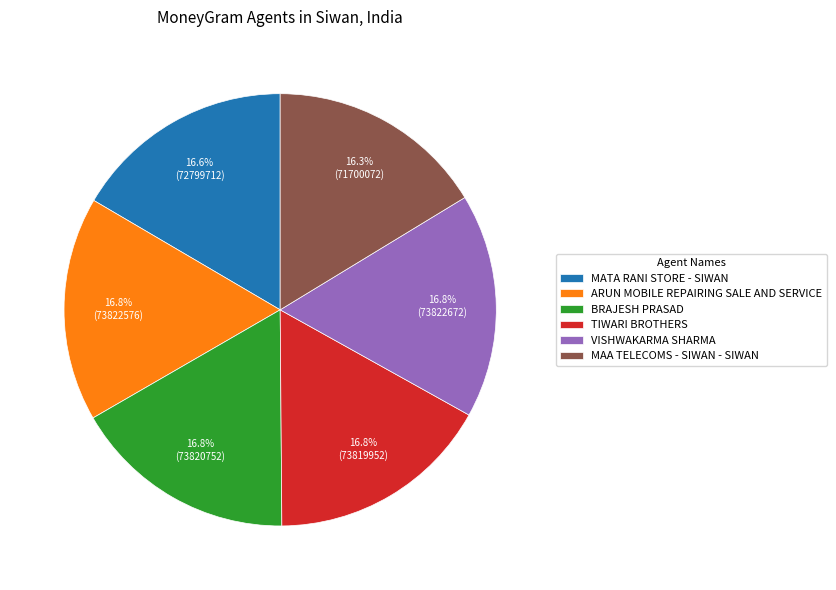

Is it true that MAA TELECOMS - SIWAN - SIWAN is 27% of the pie?

False